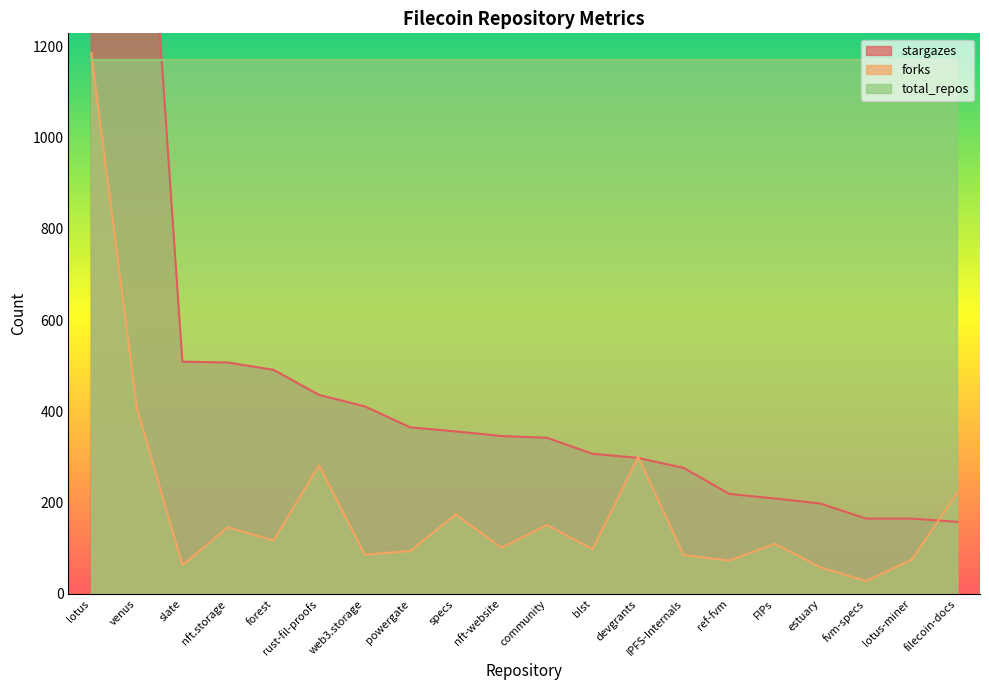

What is the average value of the stargazes series?

510